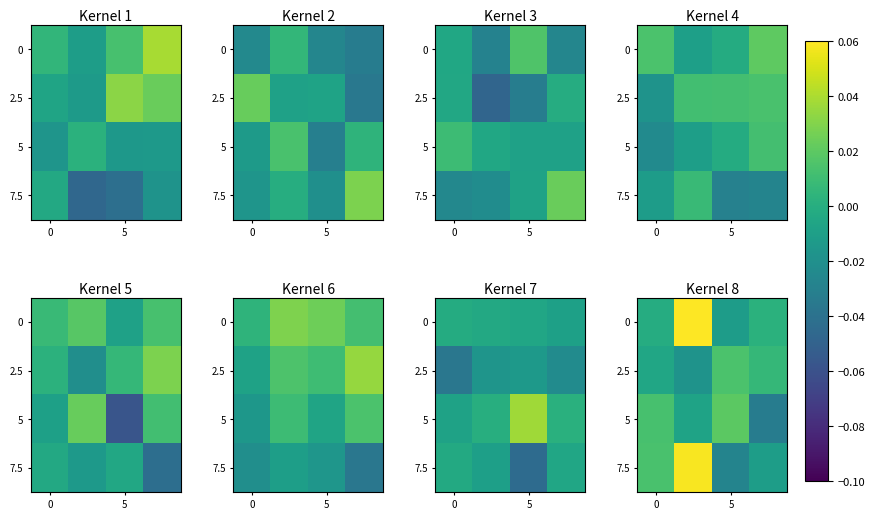

How many data points in 5 are above 0?

2